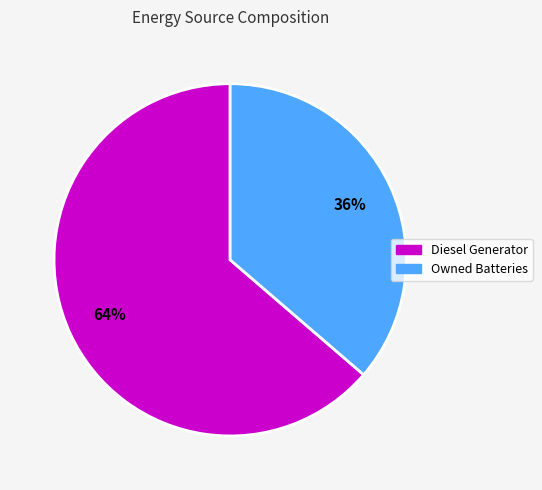

To the nearest percent, what is the combined percentage of Owned Batteries and Diesel Generator?

100%